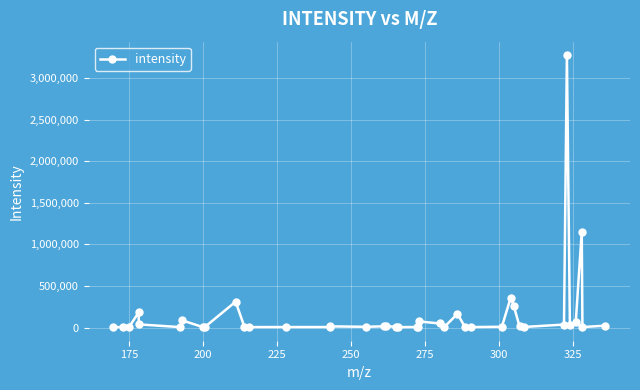

Is this an area chart (filled region under the line)?

No